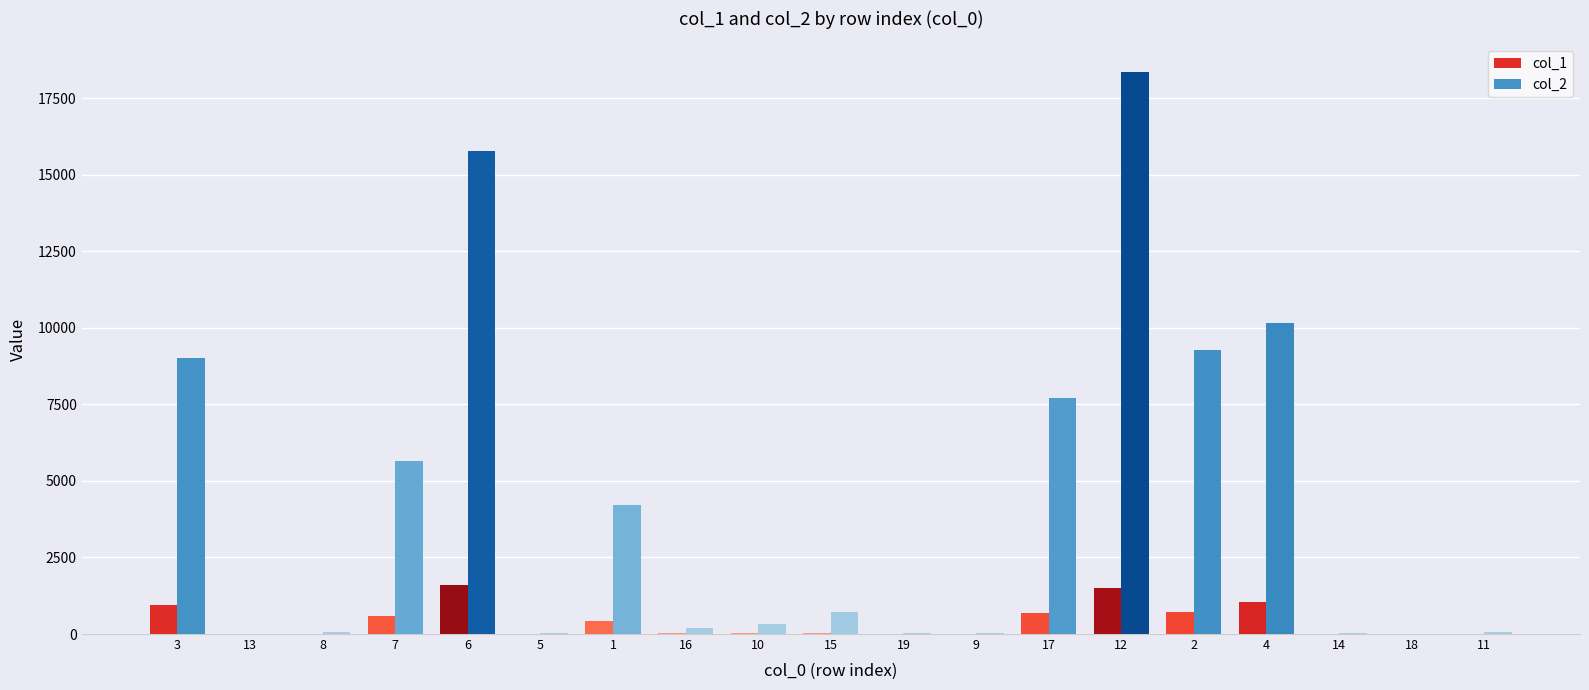

At which label does col_2 first exceed 313?

3